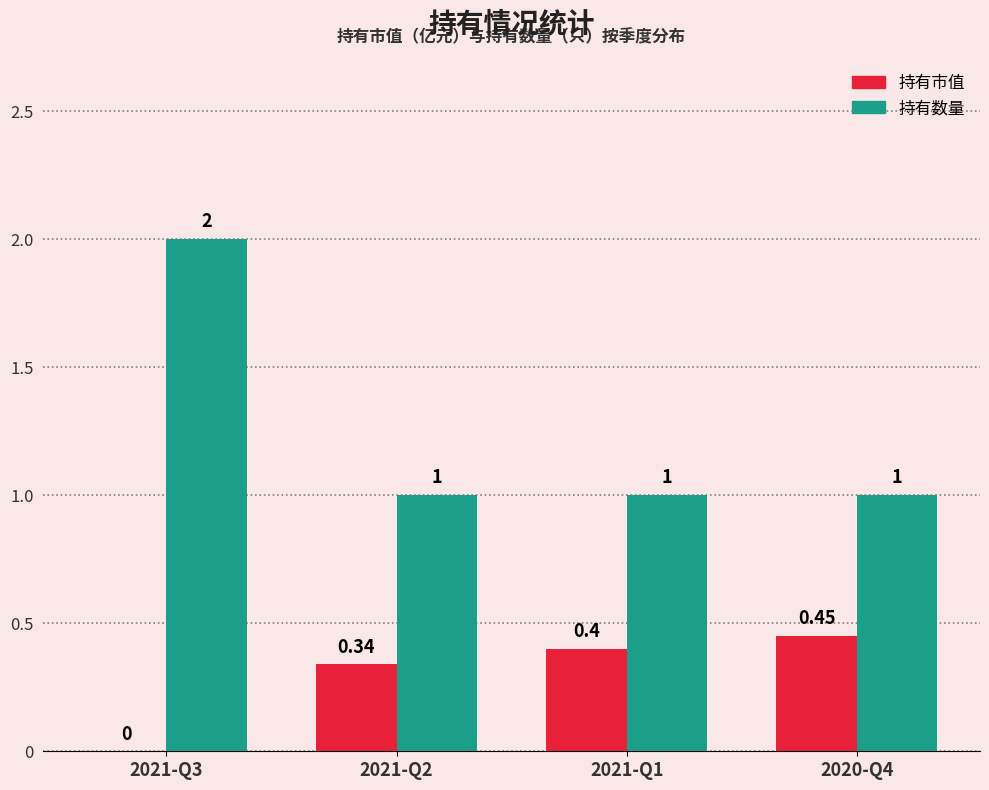

Between 2021-Q3 and 2021-Q1, which series saw the biggest shift?

持有数量